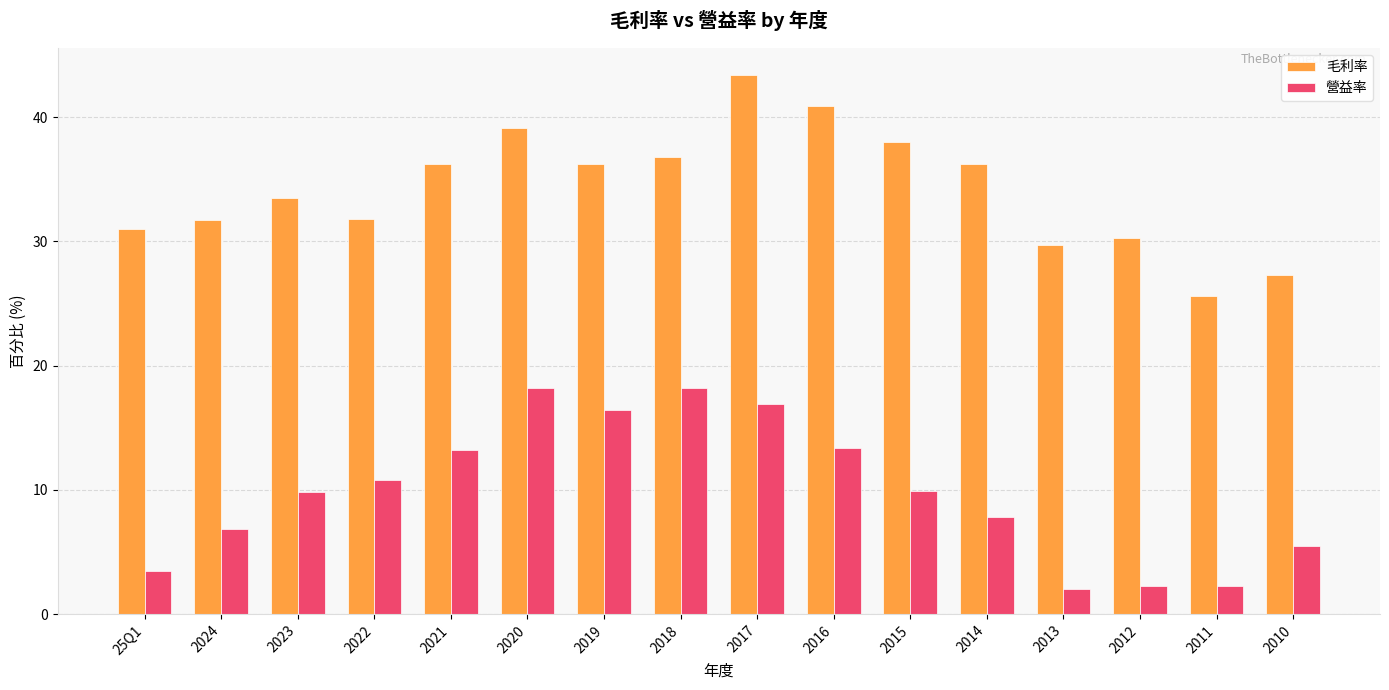

What is the minimum value for 毛利率?

25.6